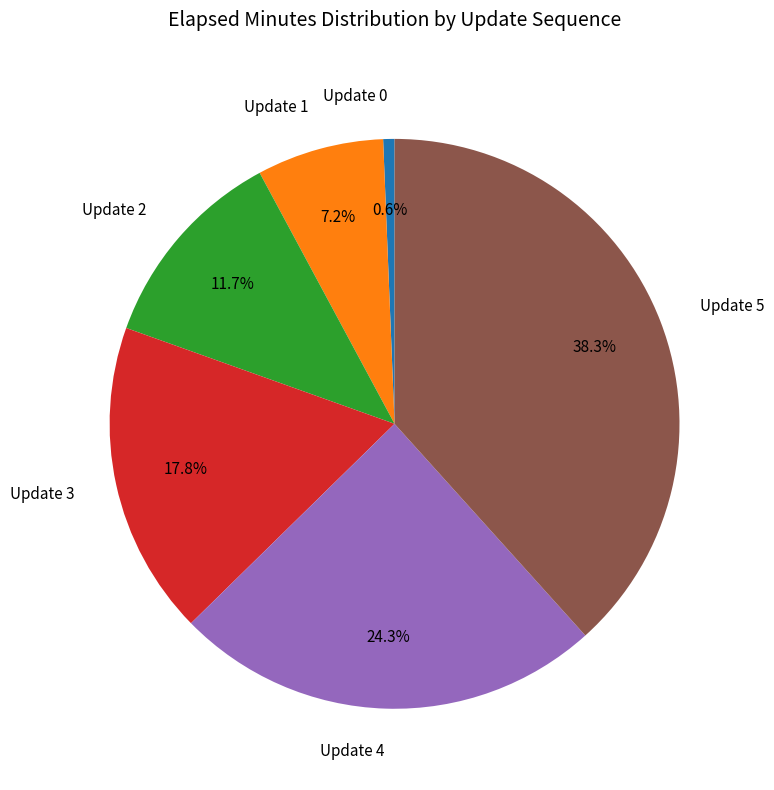

Does any single category account for the majority?

No